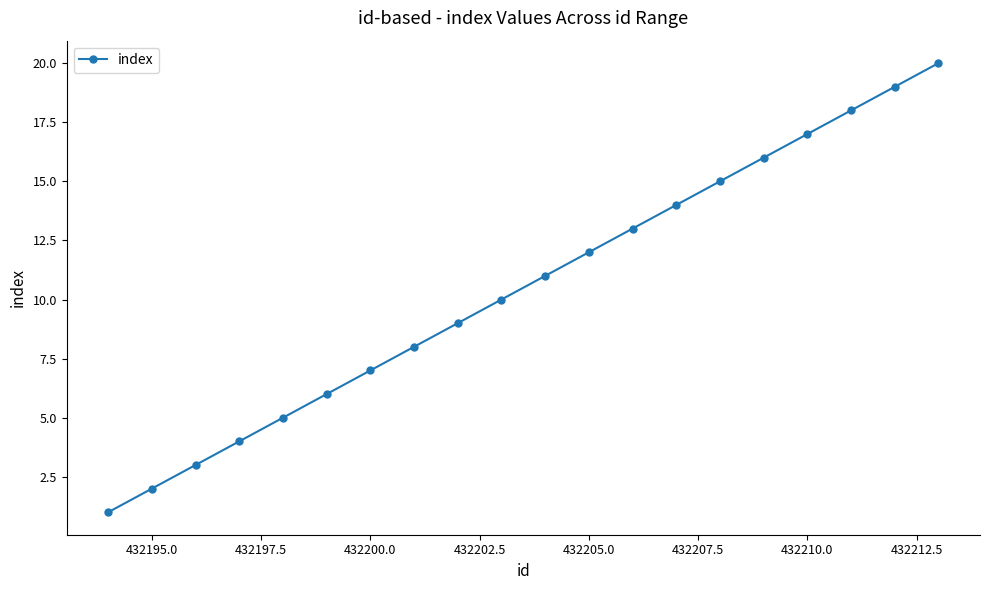

What is the greatest value displayed?

20